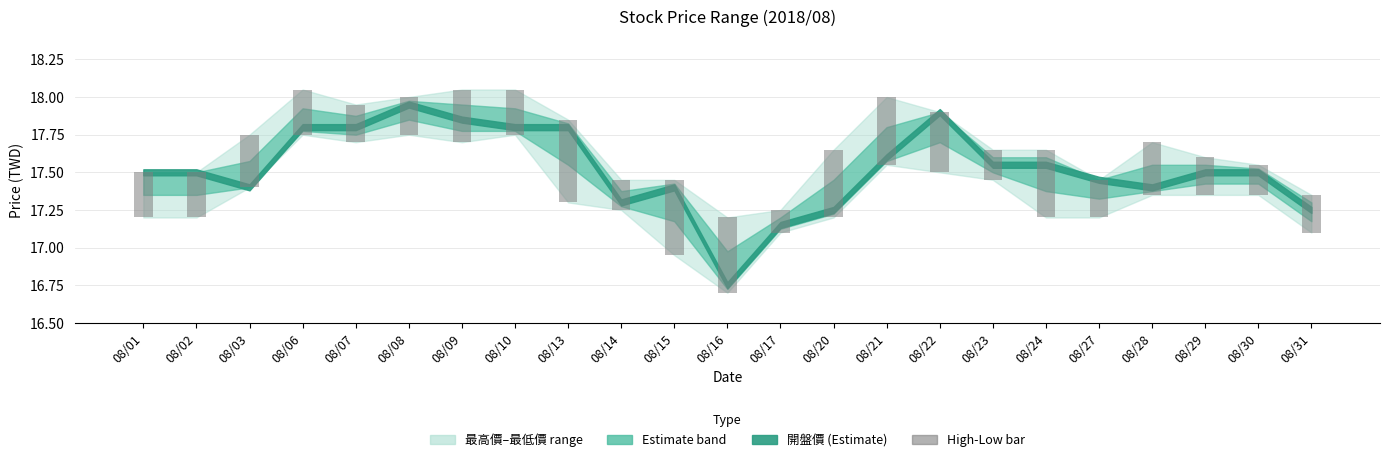

What is the change in value from 08/03 to 08/17?

-0.2